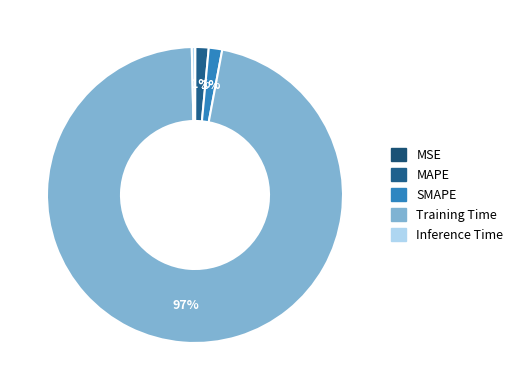

What is the change in value from MSE to Training Time?

+1.7